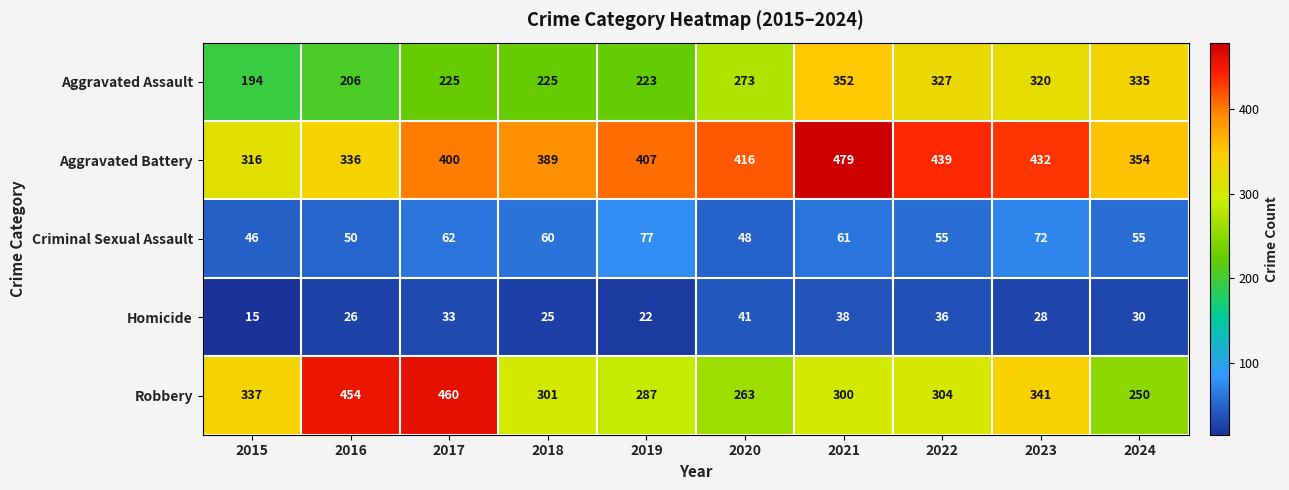

What is the maximum value shown in the chart?

479